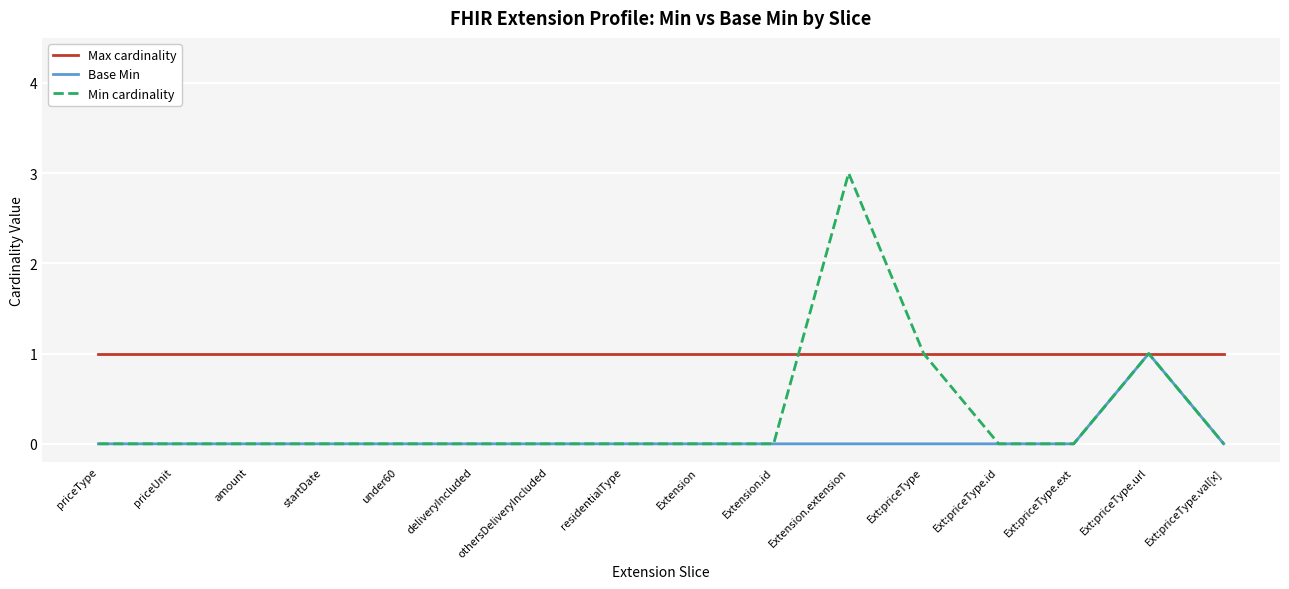

How many lines are shown in the chart?

3